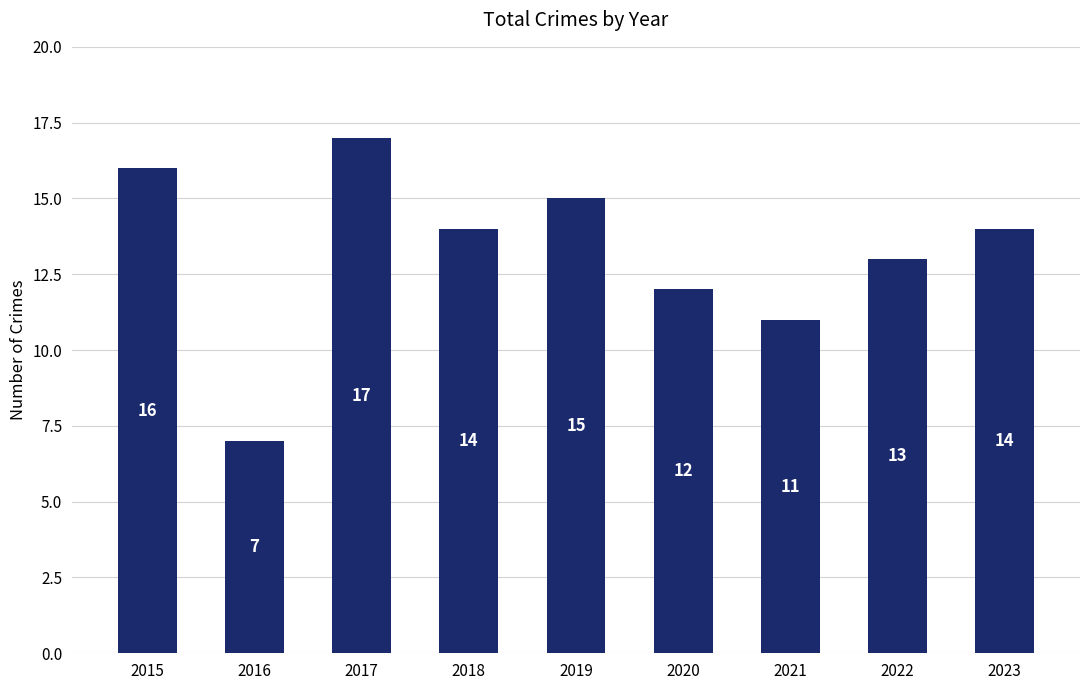

What is the difference between the maximum and minimum values?

10